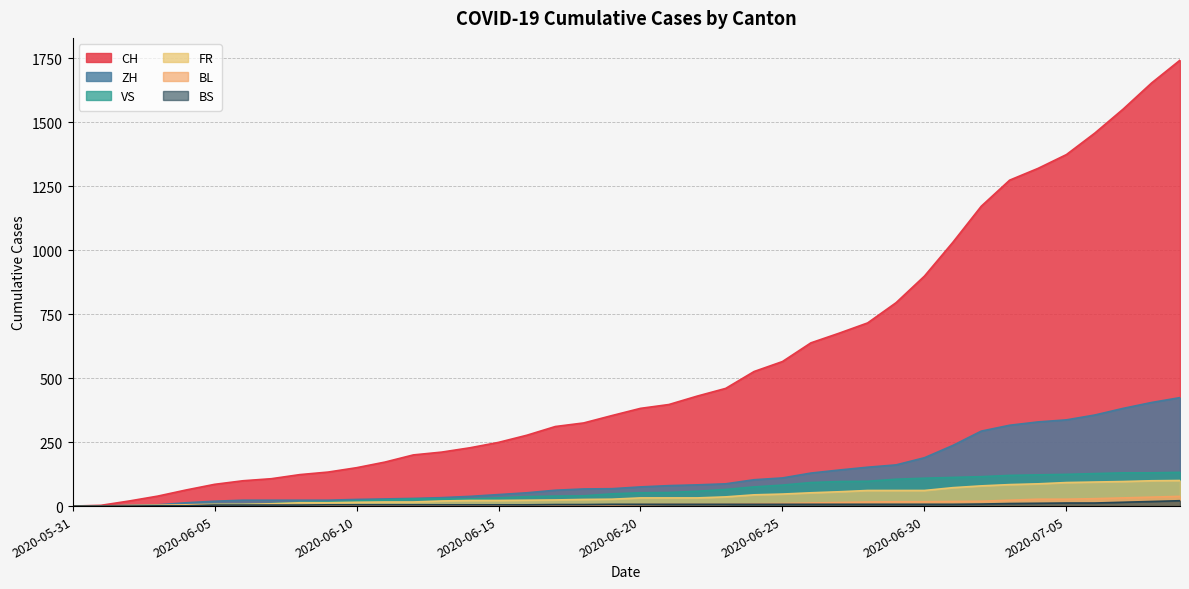

What is the value of the ZH point at the 6th from the left?

19